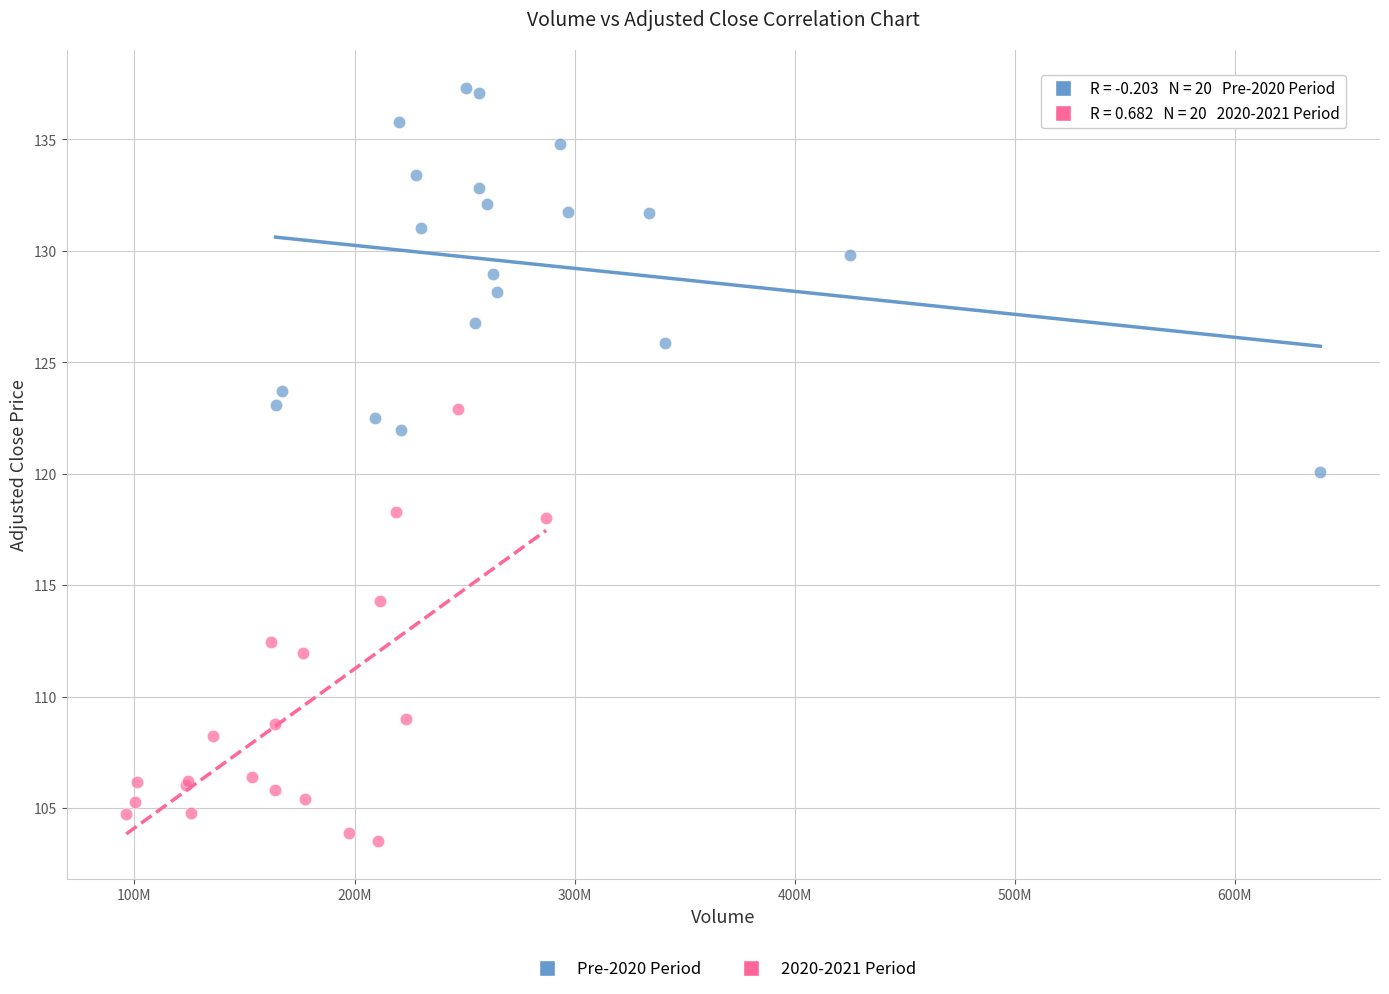

Which series contains the highest Y value?

Pre-2020 Period